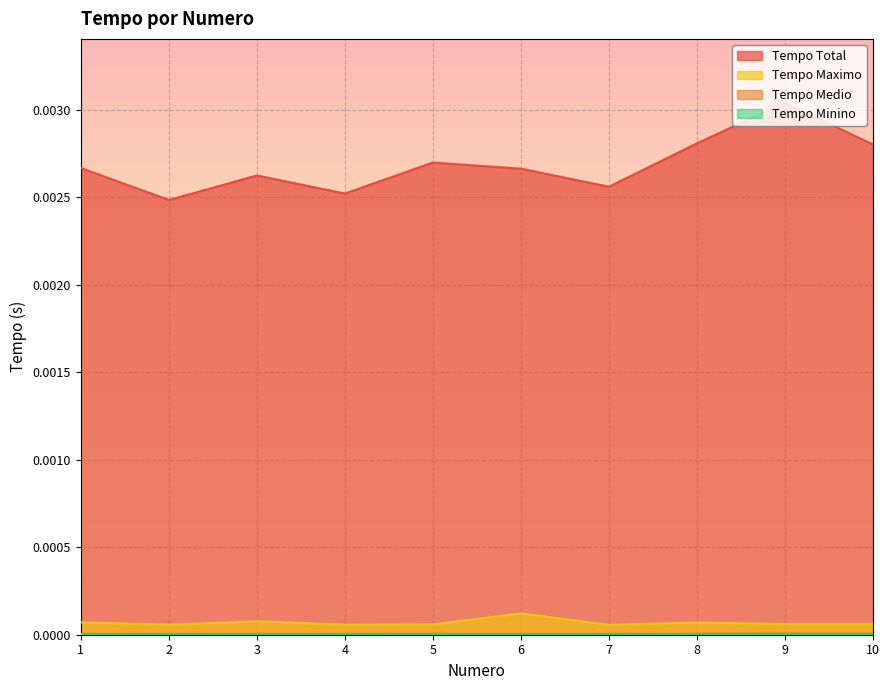

Is the value of Tempo Maximo at 9 greater than the value of Tempo Total at 10?

No